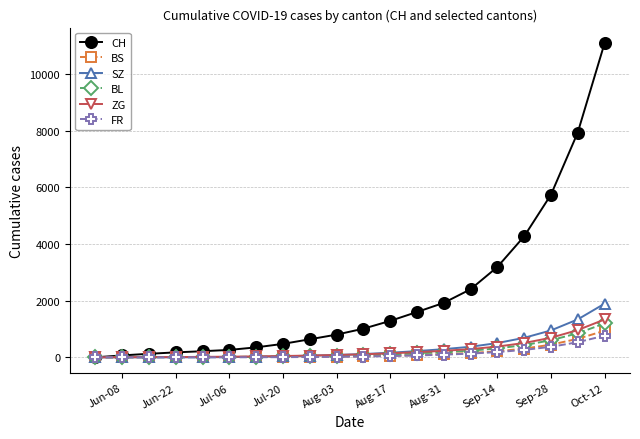

What is the highest value of the BL series?

1196